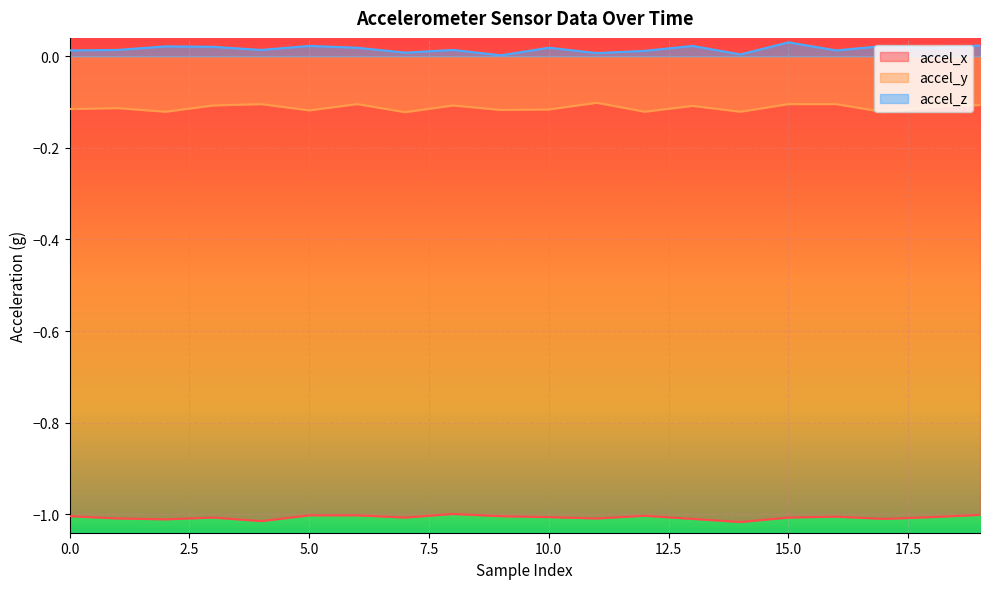

Which series has the largest range (max minus min)?

accel_z